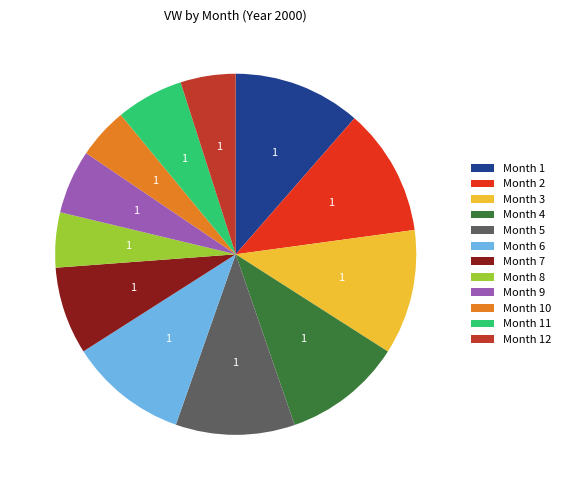

How many slices are in this pie chart?

12